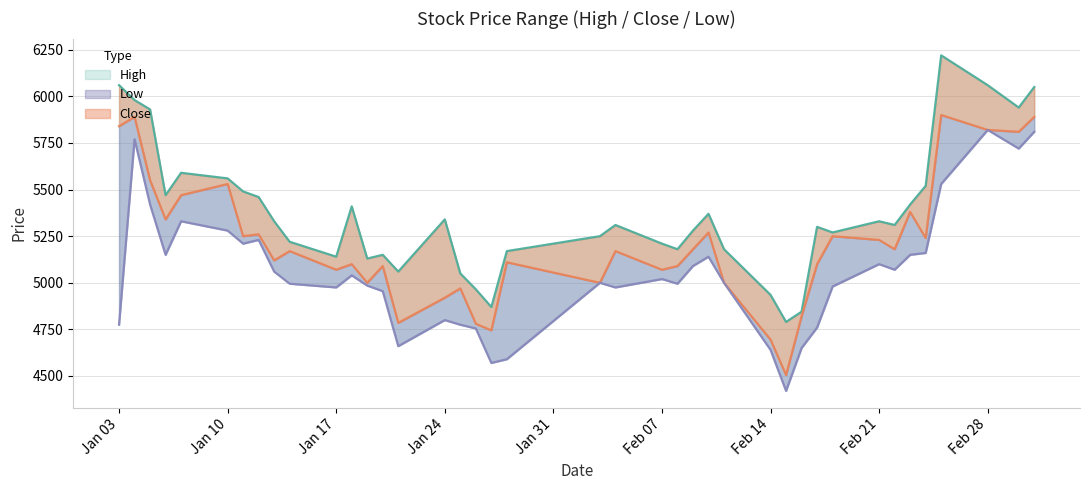

At 2022-01-13, list the series in order from smallest to largest.

Low, Close, High